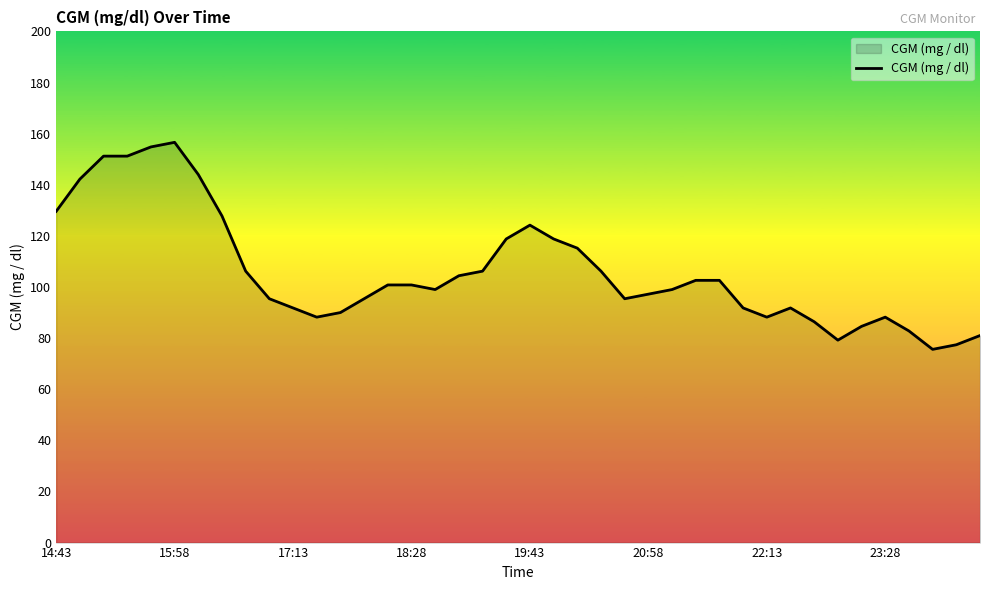

Does the chart have visible grid lines?

No